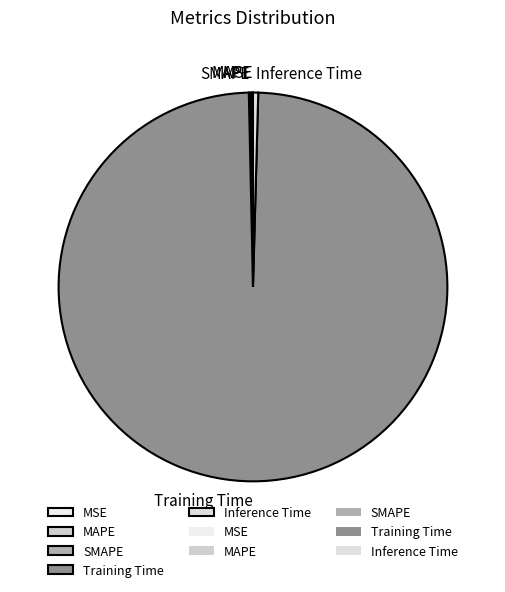

Which slice is the largest?

Training Time